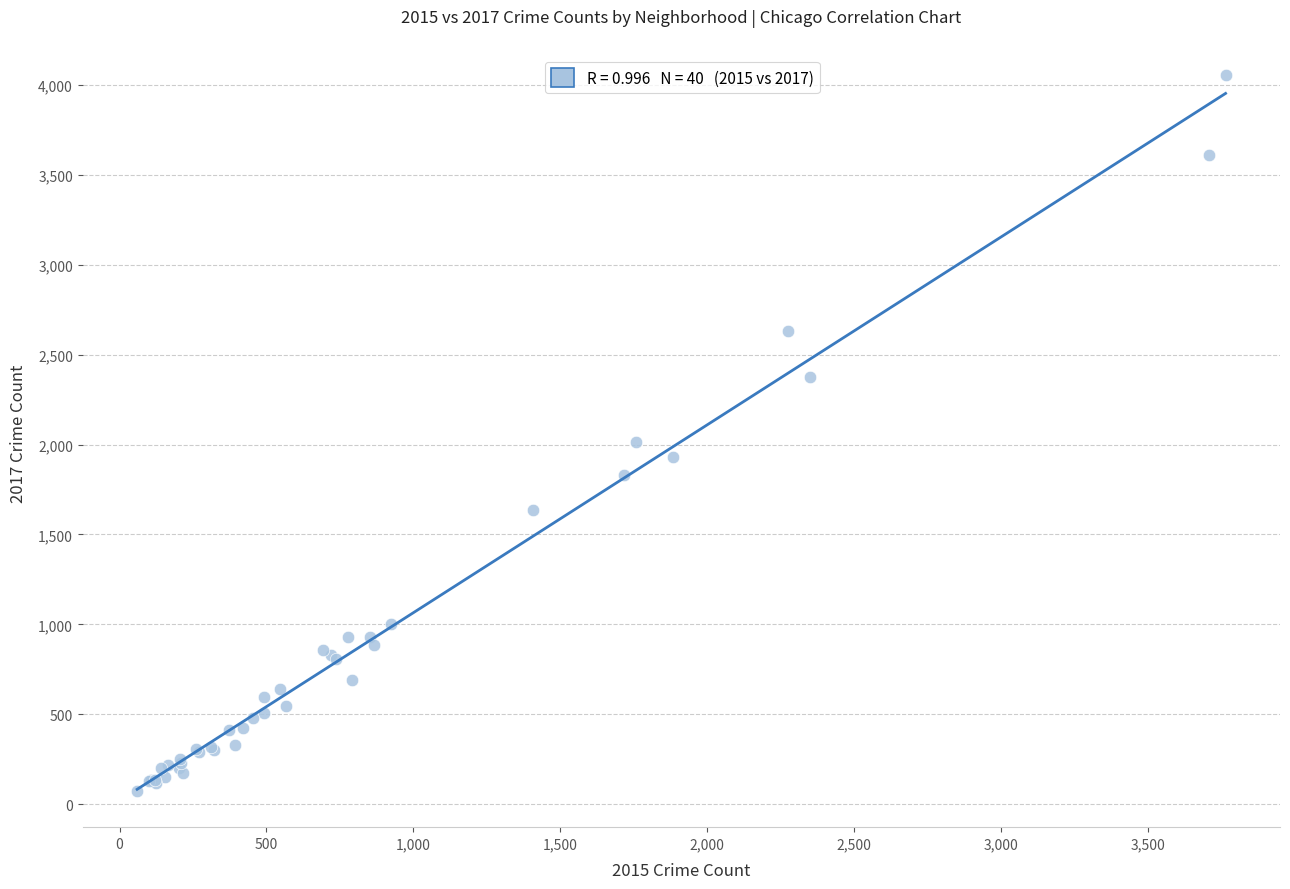

What Y value in the scatter plot is closest to 2065?

2014